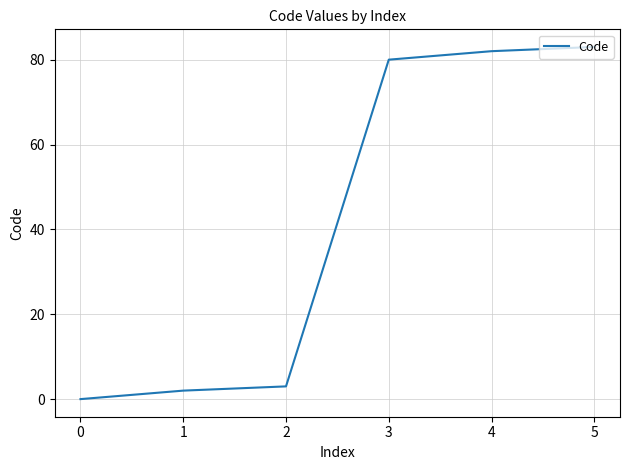

True or false: there are more than 2 points higher than both neighbors.

False